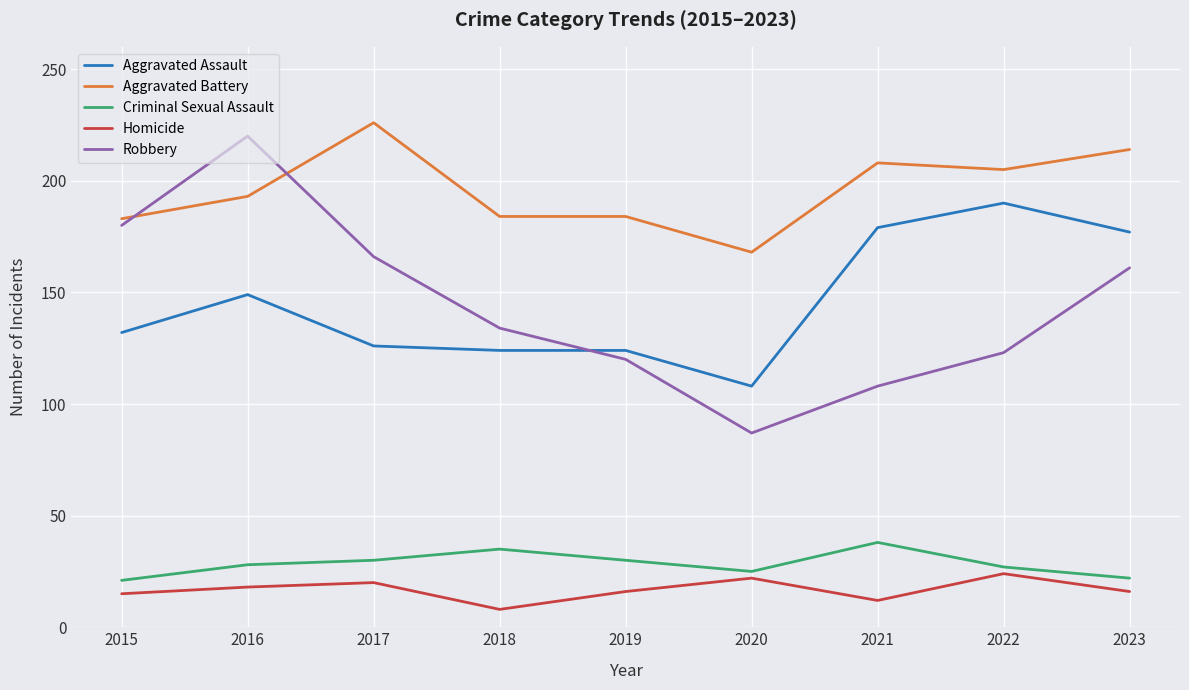

At how many categories does at least one series exceed 80?

9